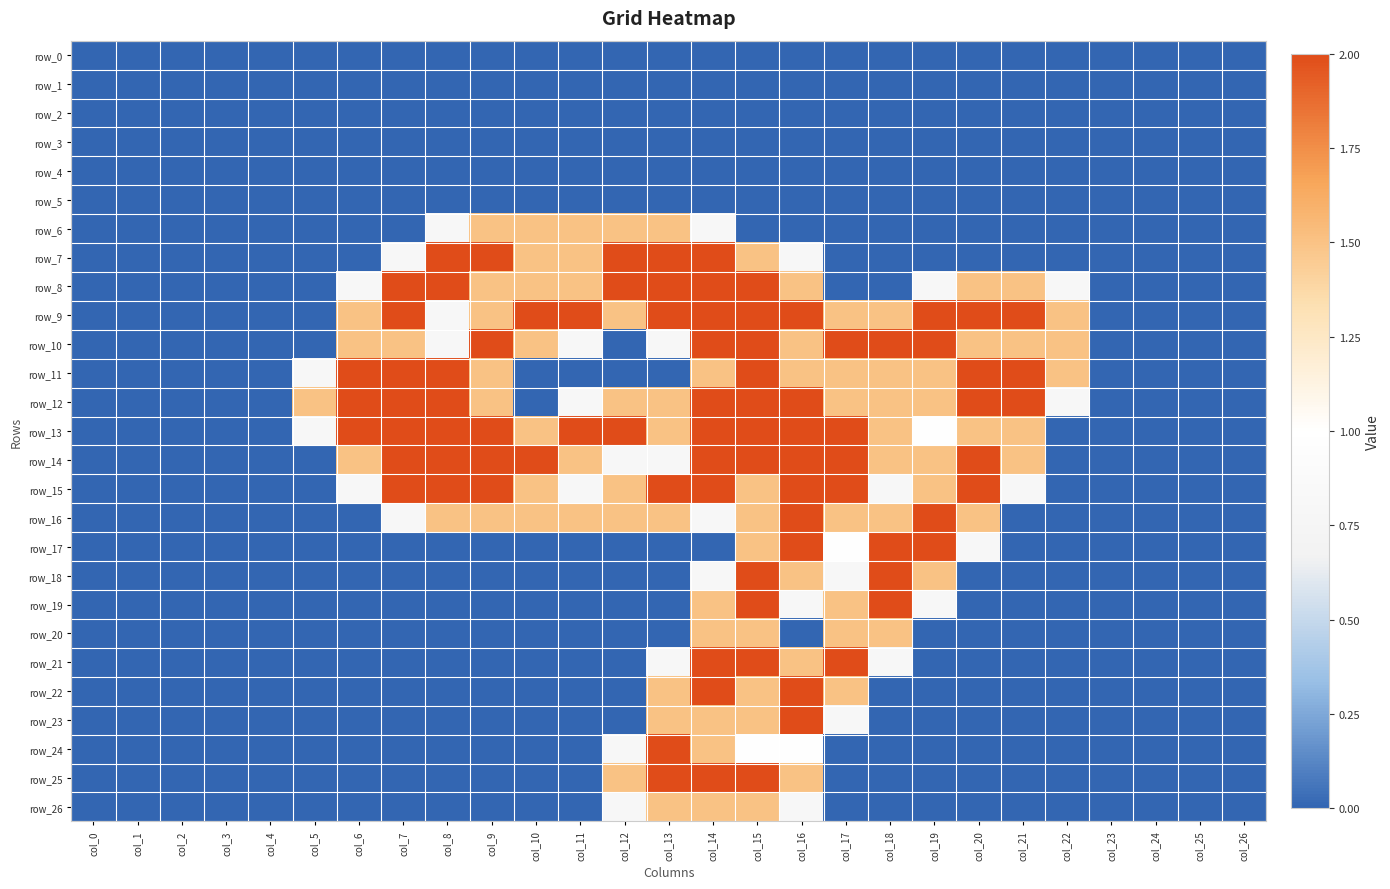

At how many categories does at least one series exceed 0?

18